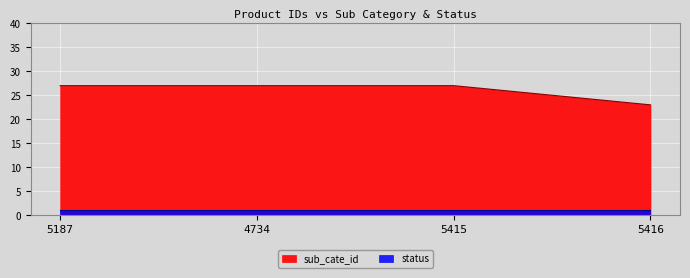

Rank the categories by value from lowest to highest.

5416, 5187, 4734, 5415